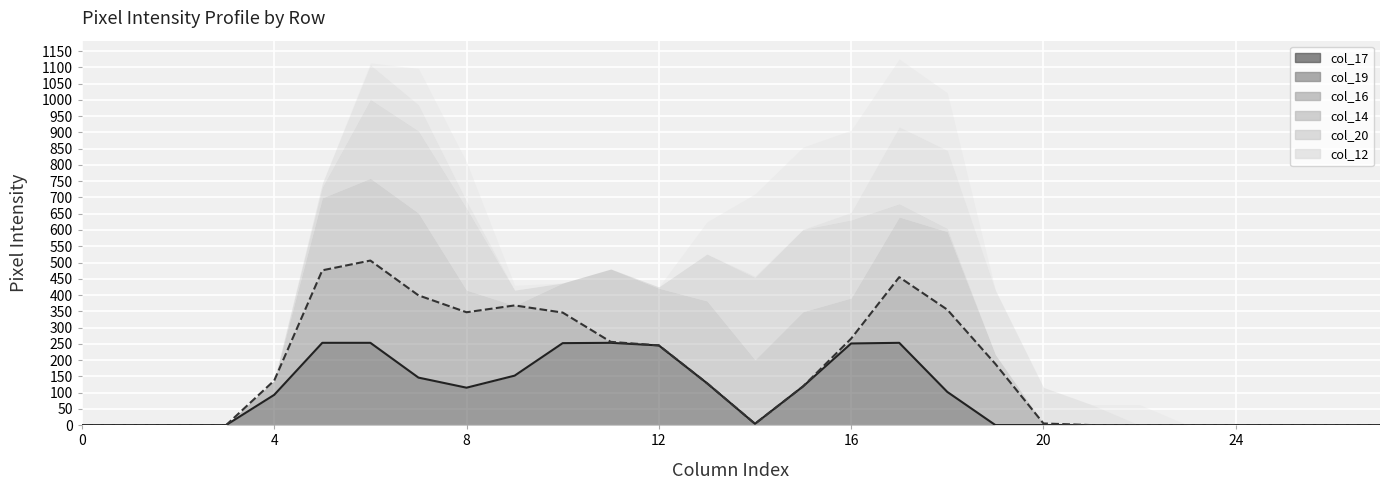

Which category has the highest value in the col_17 line series?

16